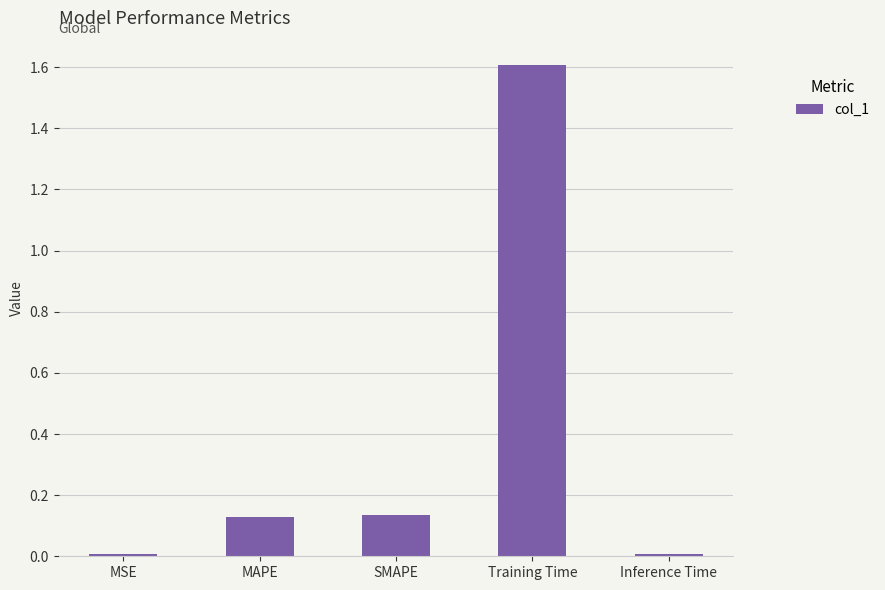

Are the bars grouped side by side (vs. stacked)?

No